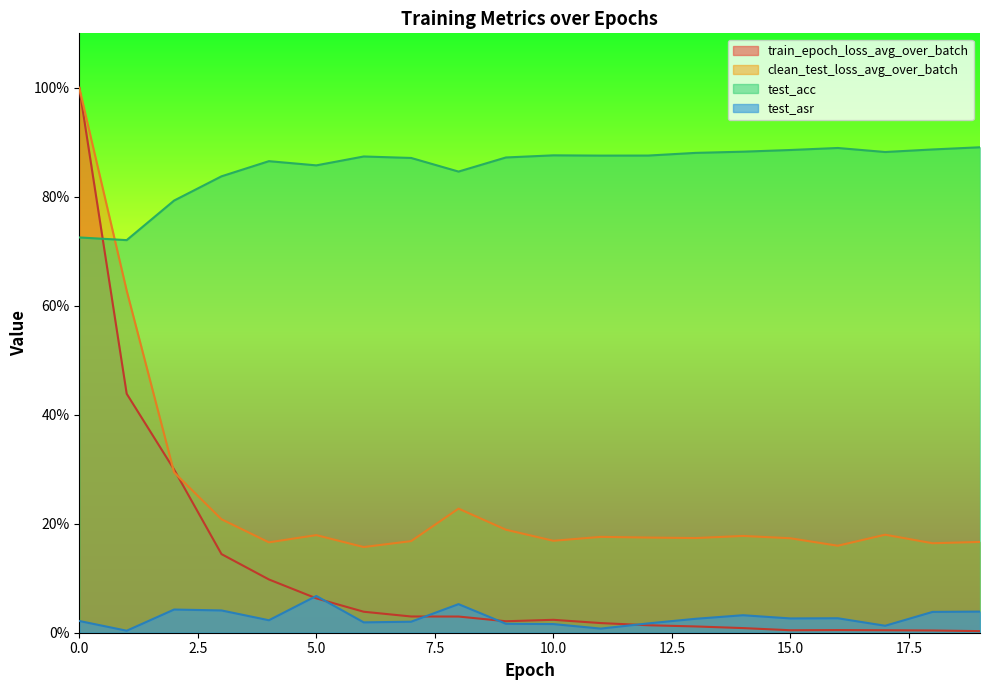

In test_acc, how many points are higher than both neighbors (excluding endpoints)?

4